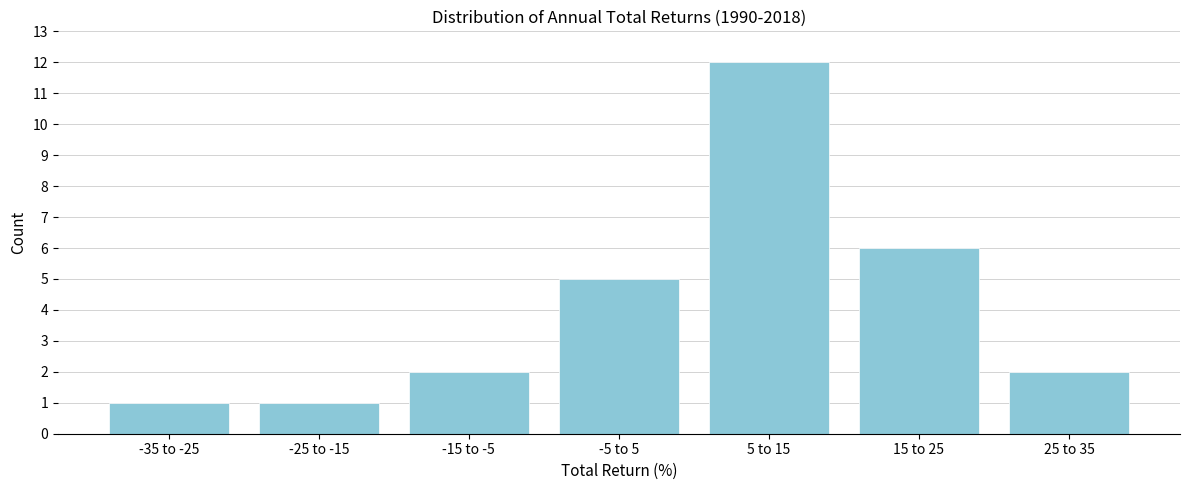

Reading right to left, extract all data points from this chart.

2	6	12	5	2	1	1